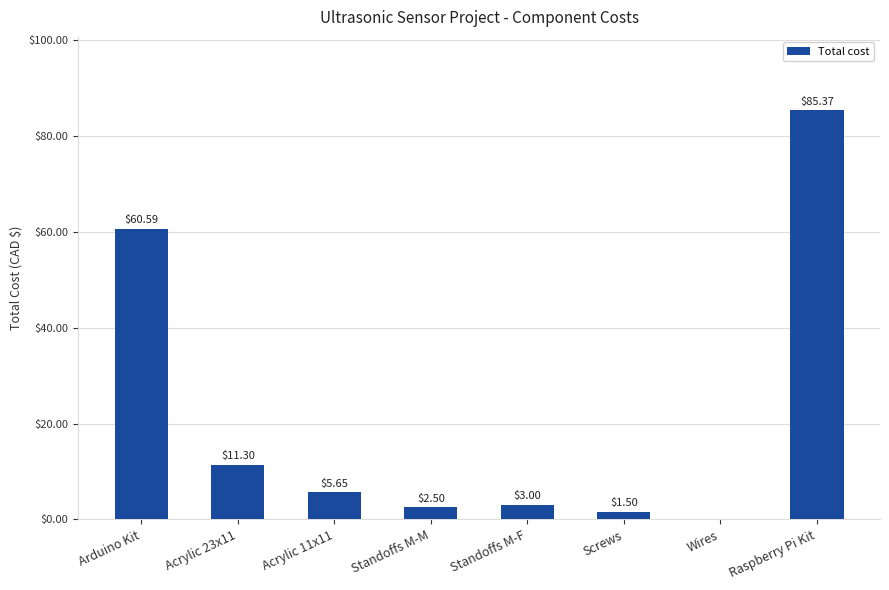

At which label is the value closest to 42?

Arduino Kit